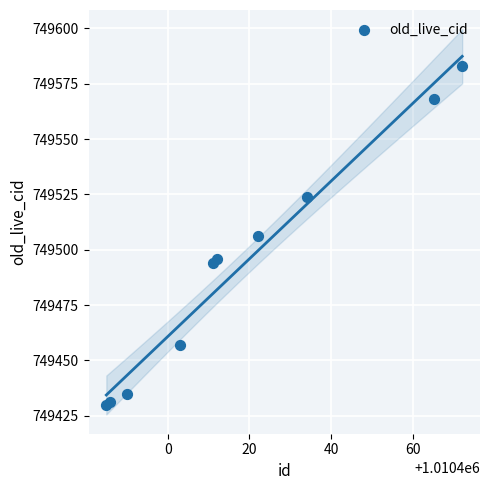

What is the range of X values (max minus min)?

87